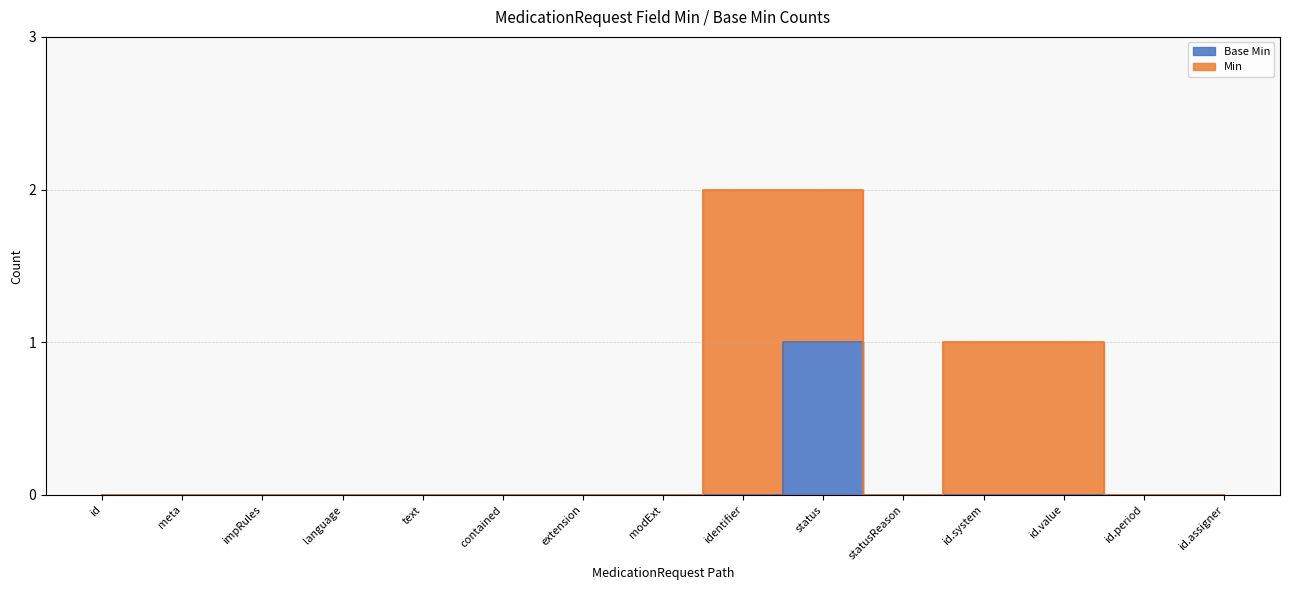

The value of Base Min=1 at MedicationRequest.meta is 1. True or false?

False